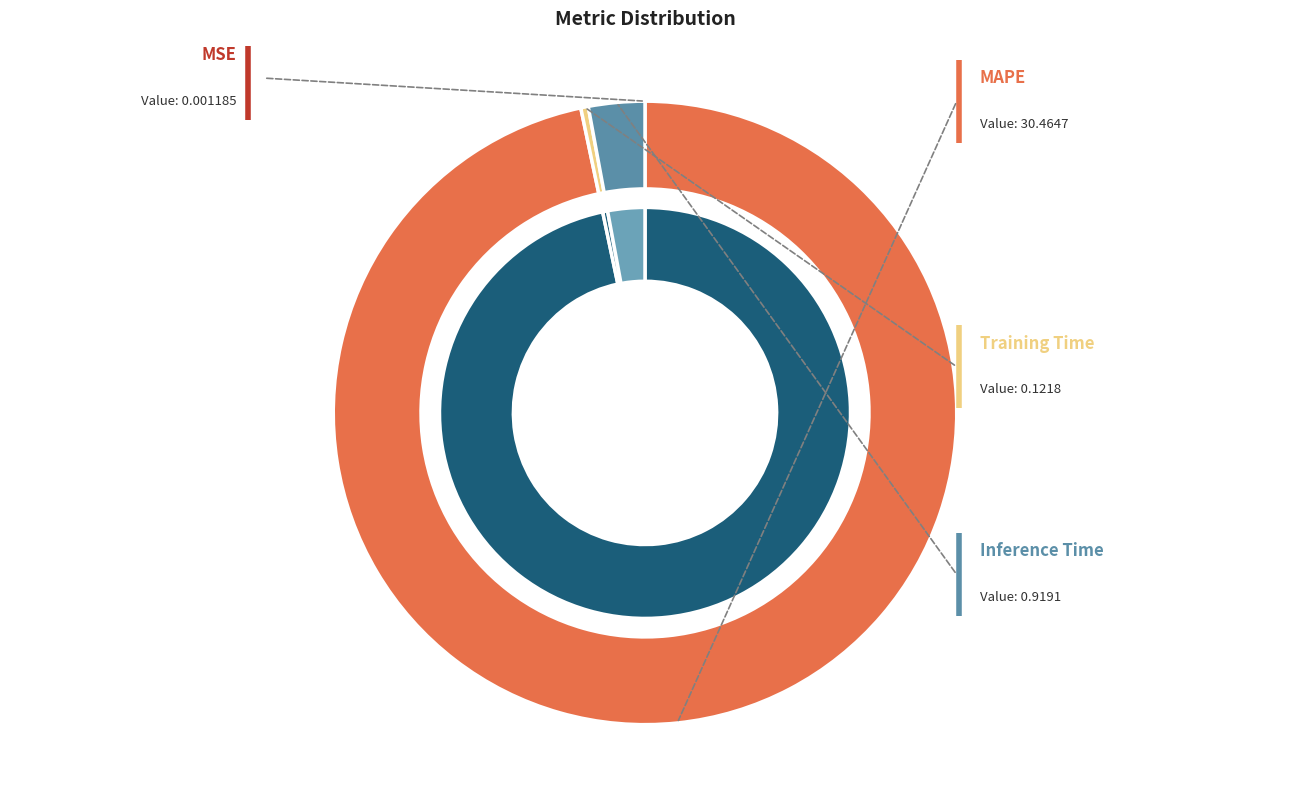

What is the total percentage of Training Time and MAPE?

97.1%